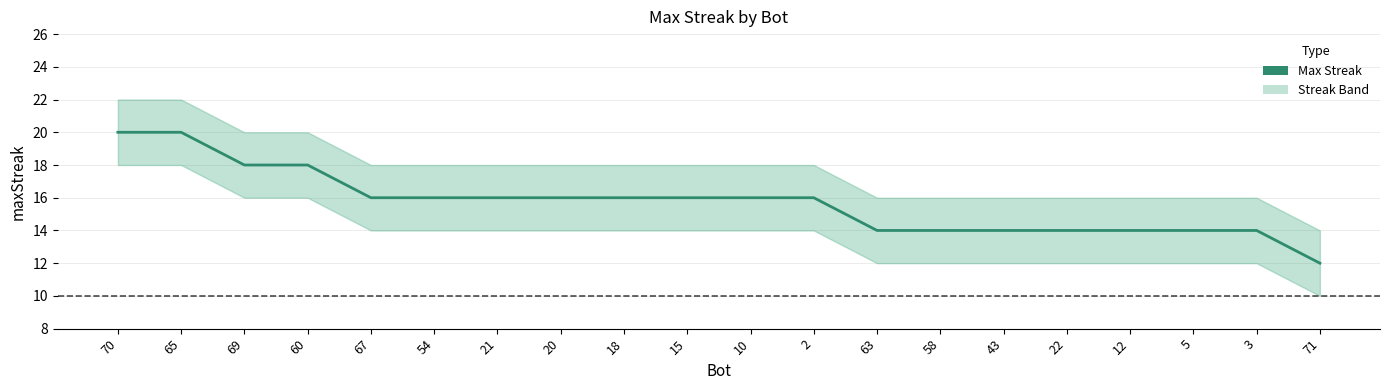

Where does the data first go above 16?

70